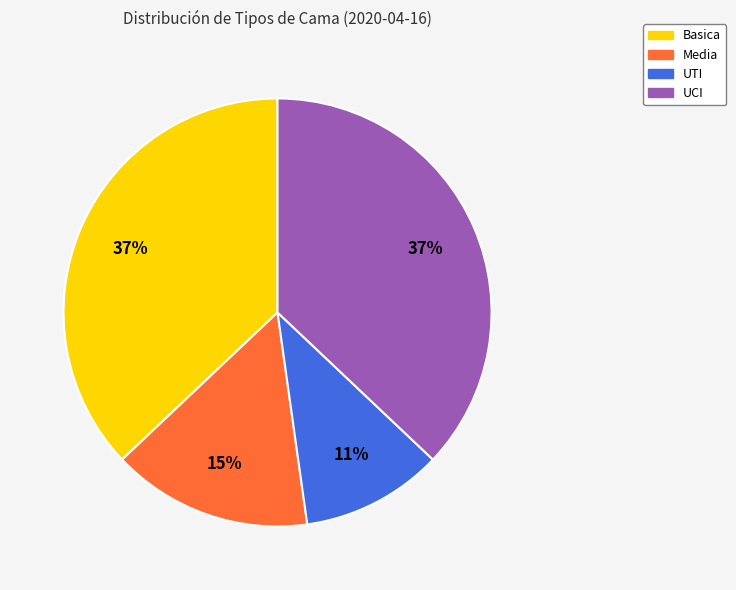

Do Media and UCI together represent more than half of the pie?

Yes